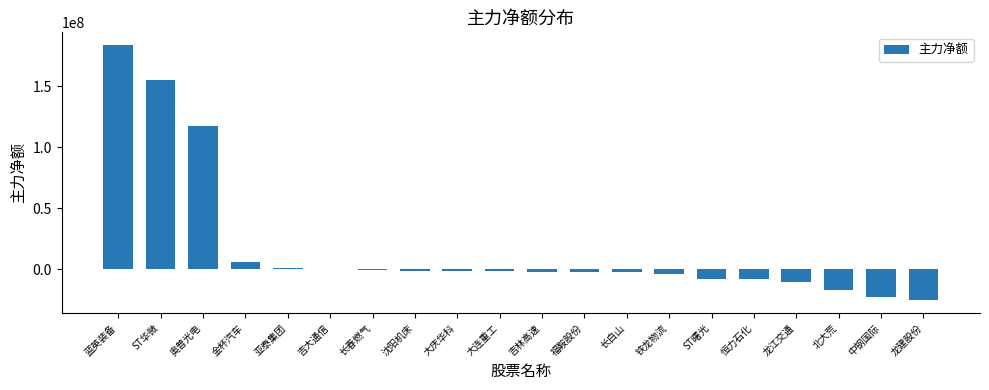

Are the bars horizontal?

No